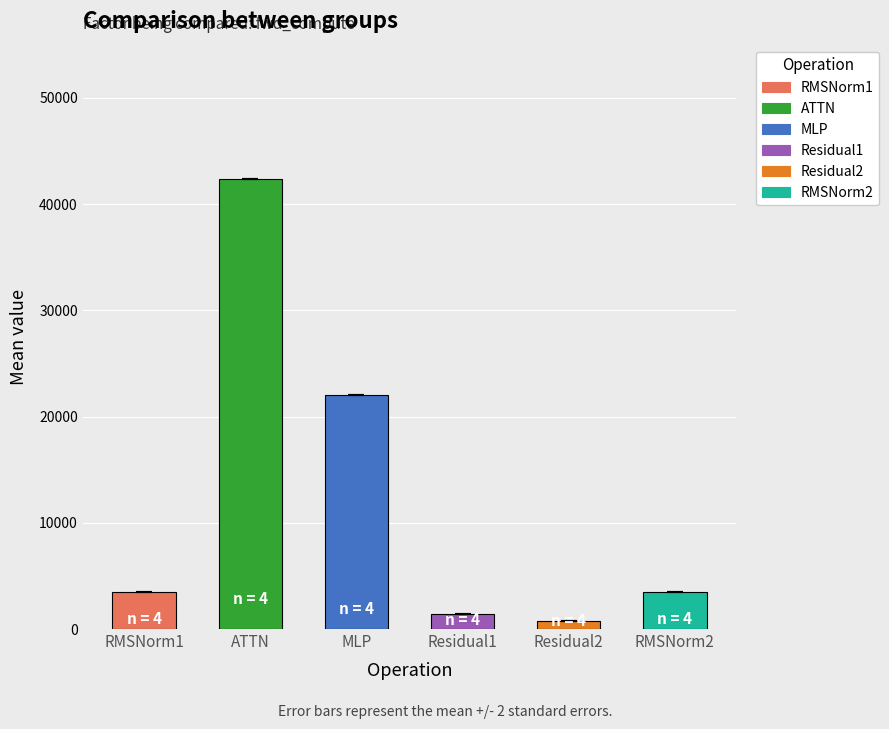

Rank the series by their maximum value, from lowest to highest.

Residual2, Residual1, RMSNorm1, RMSNorm2, MLP, ATTN